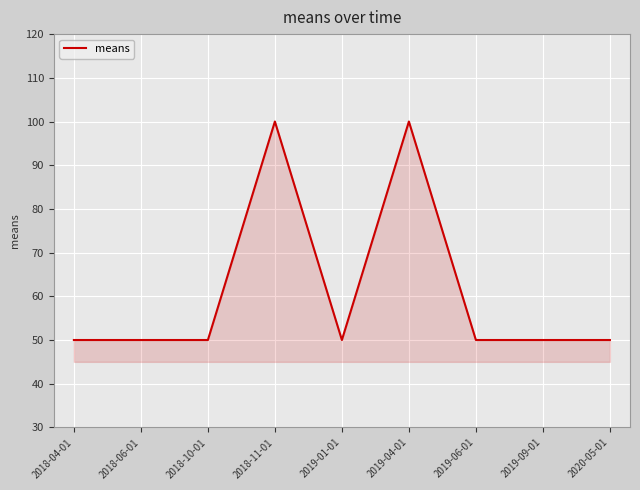

What is the maximum value shown in the chart?

100